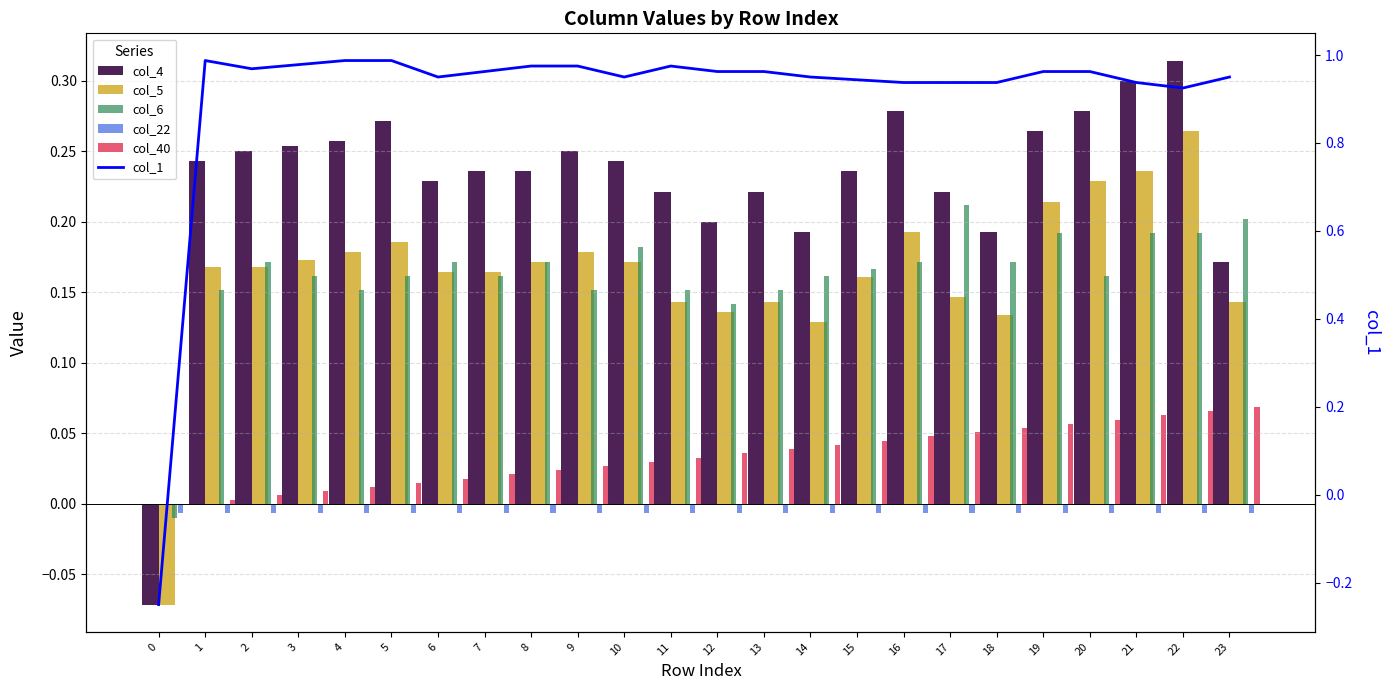

What are all the series names shown in the legend?

col_4, col_5, col_6, col_22, col_40, col_1